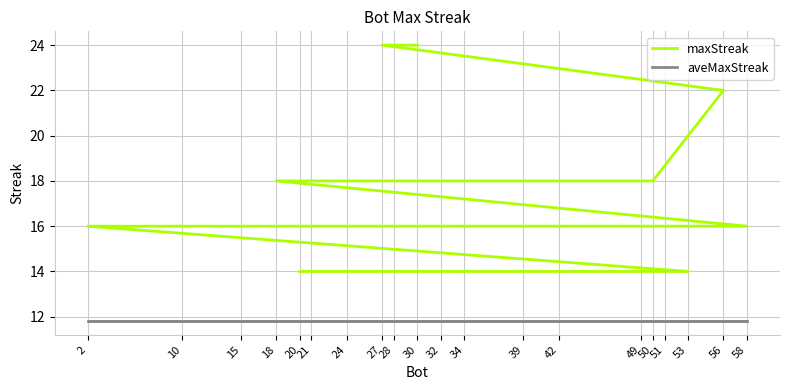

What is the difference between the second highest and second lowest values in the maxStreak series?

10.0